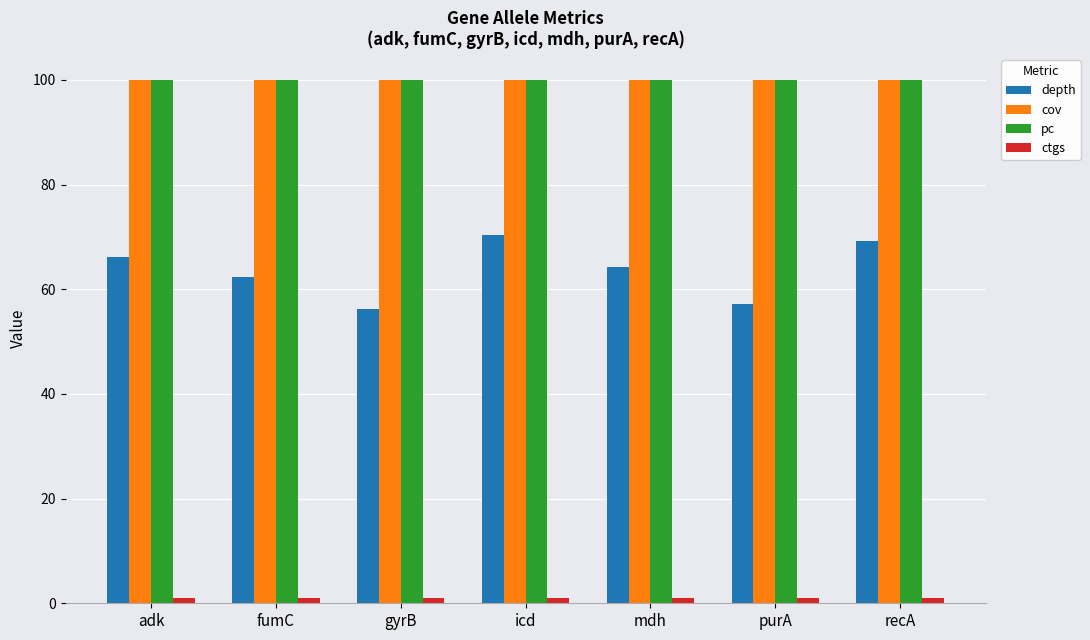

Which series changed the most between adk and purA?

depth